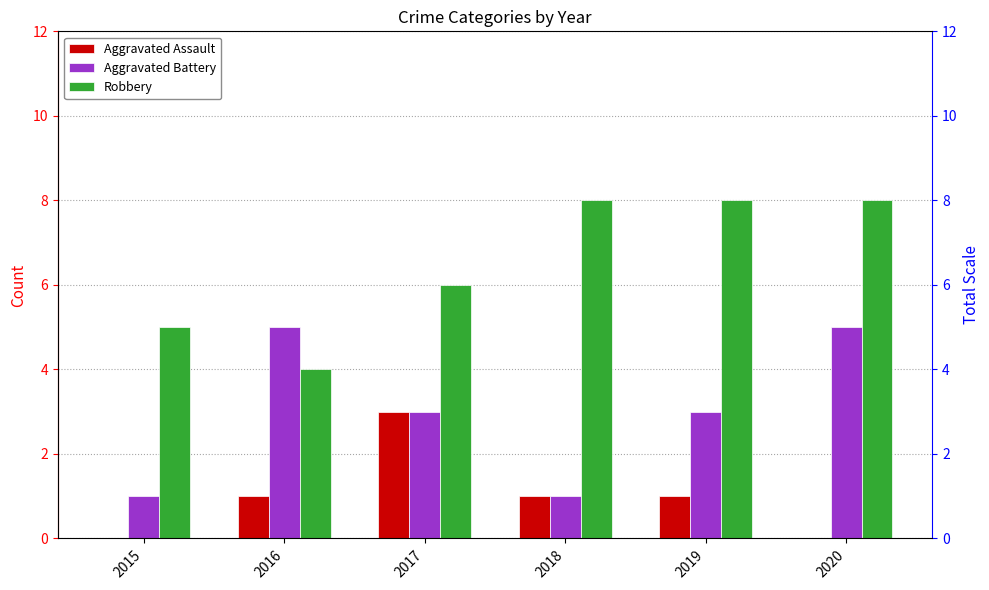

How many values in the Robbery series are below 8?

3